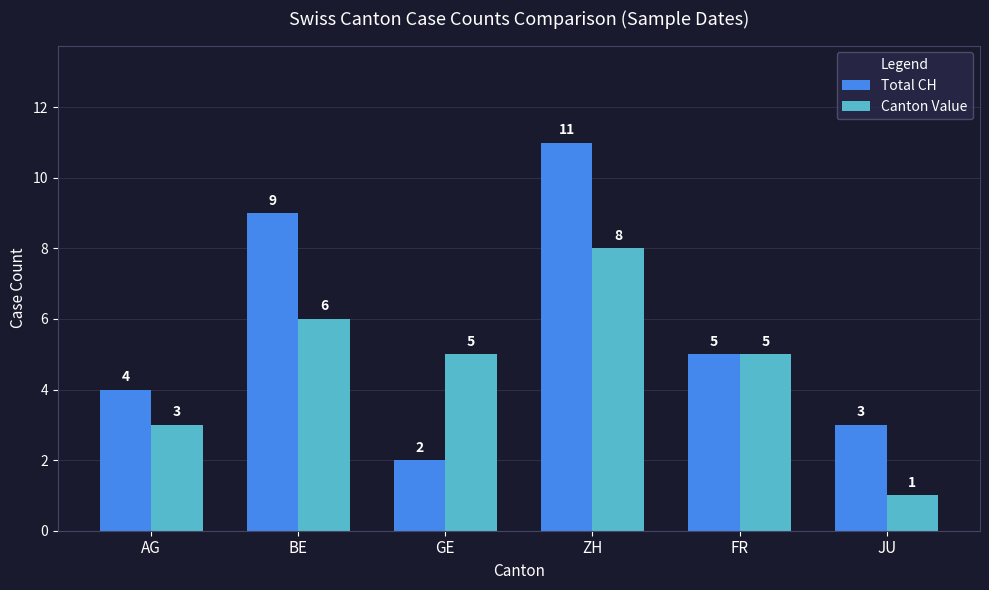

At which category does the chart reach its peak across all series?

ZH